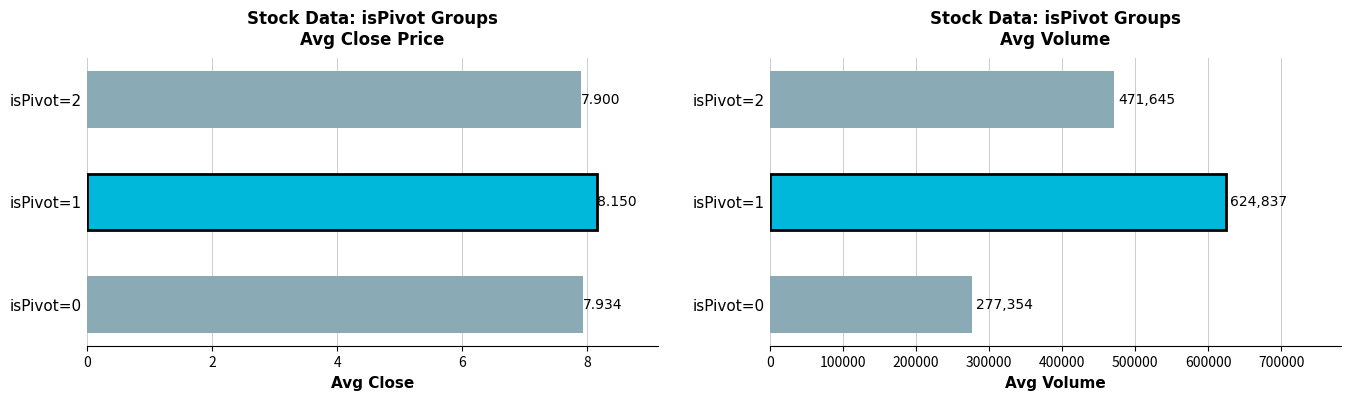

Read the Avg Volume value at isPivot=0.

277354.0